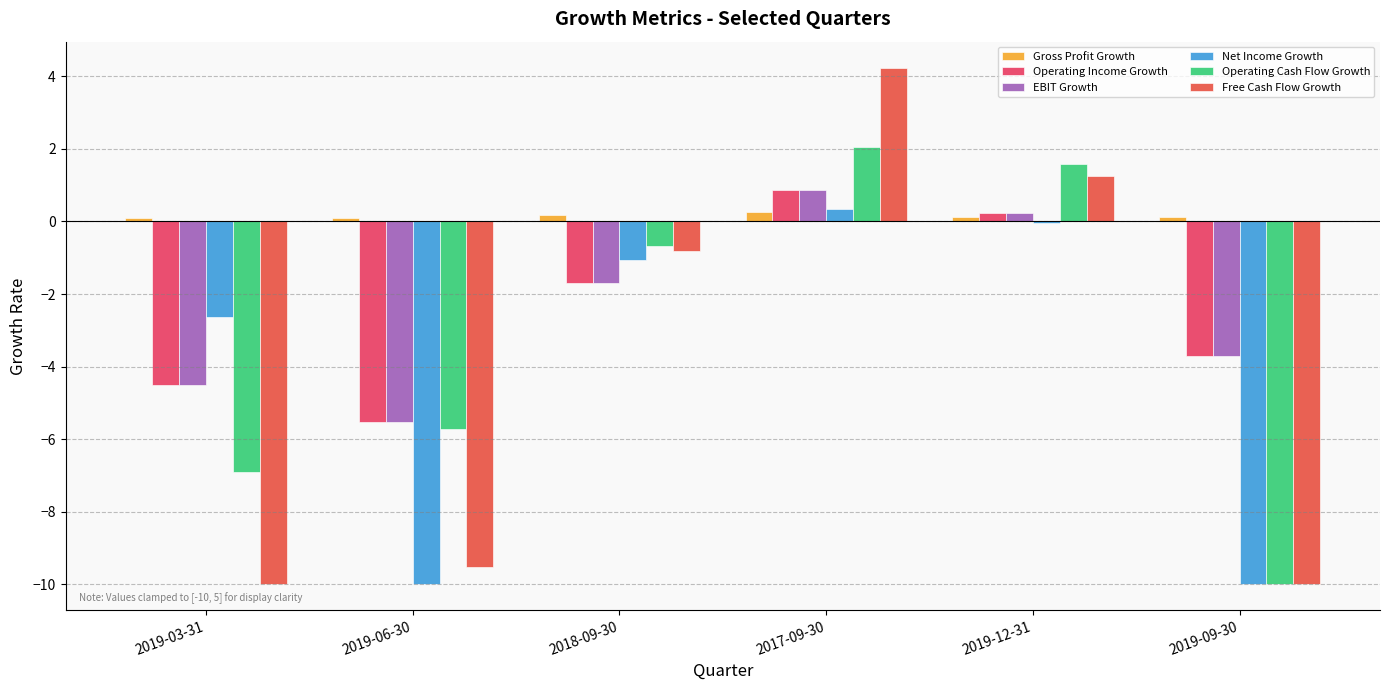

Rank the series at 2018-09-30 from lowest to highest value.

Operating Income Growth, EBIT Growth, Net Income Growth, Free Cash Flow Growth, Operating Cash Flow Growth, Gross Profit Growth